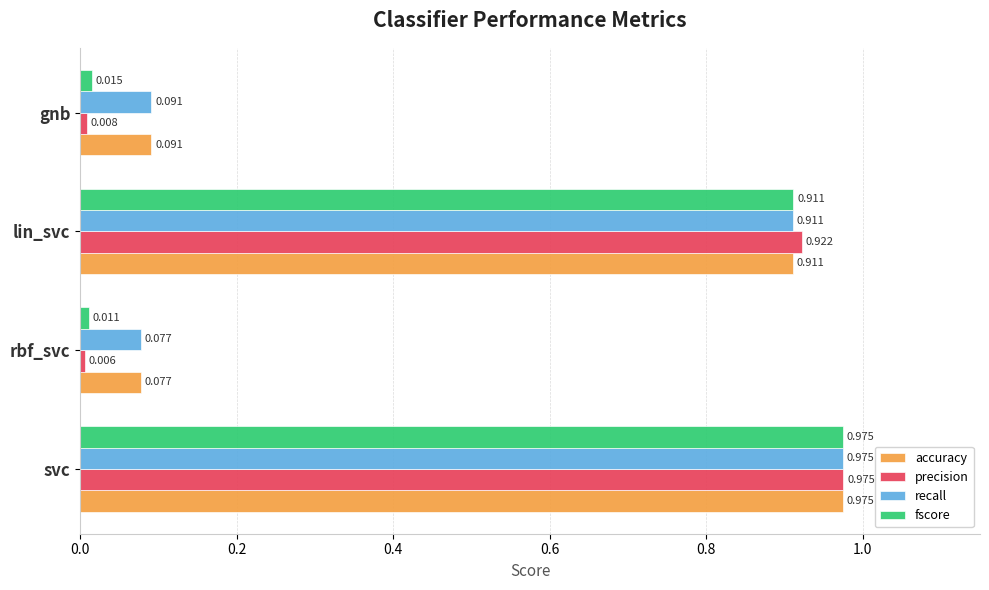

Which series has the largest range (max minus min)?

precision